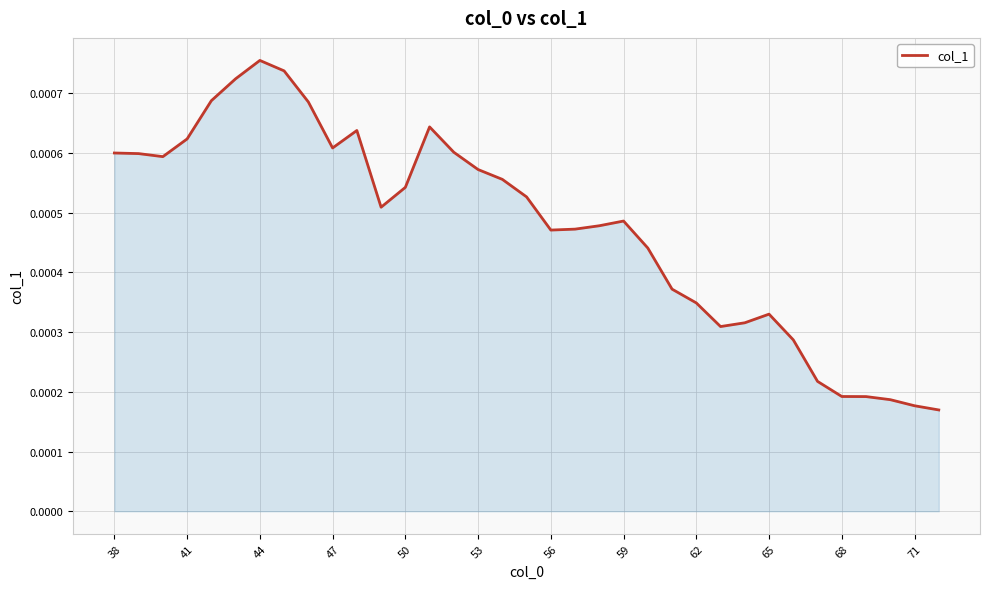

Count the values in the range 0 to 1.

35